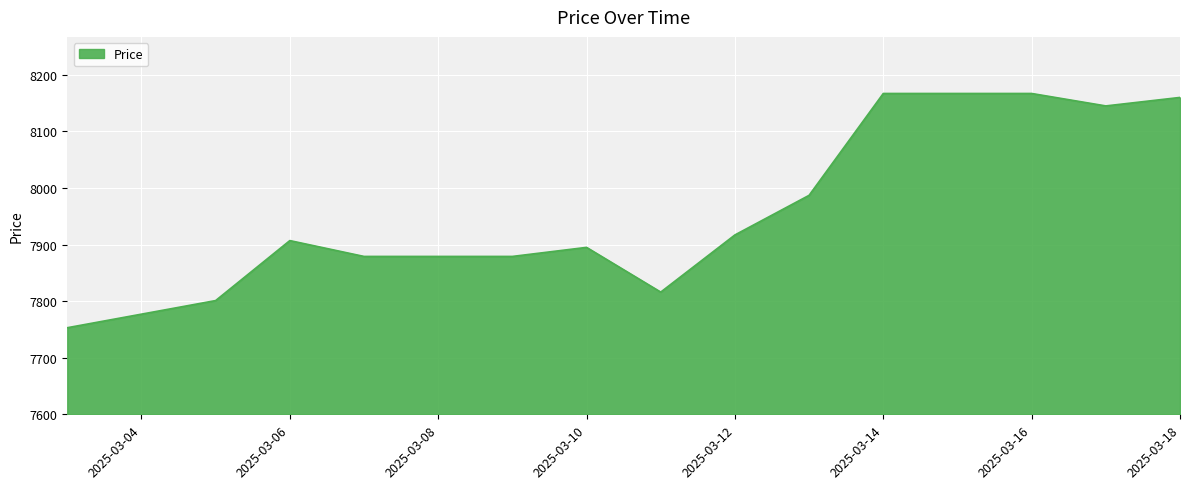

What is the greatest value displayed?

8167